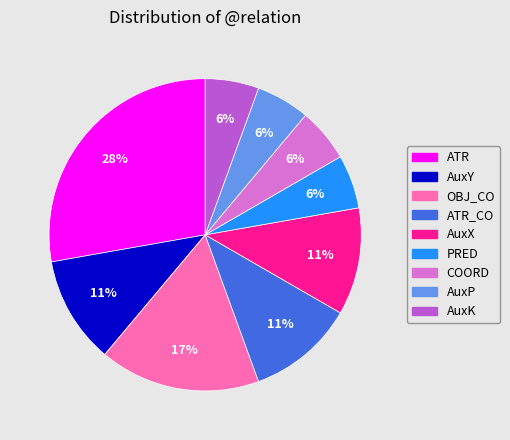

Is the sum of COORD and AuxY greater than half?

No